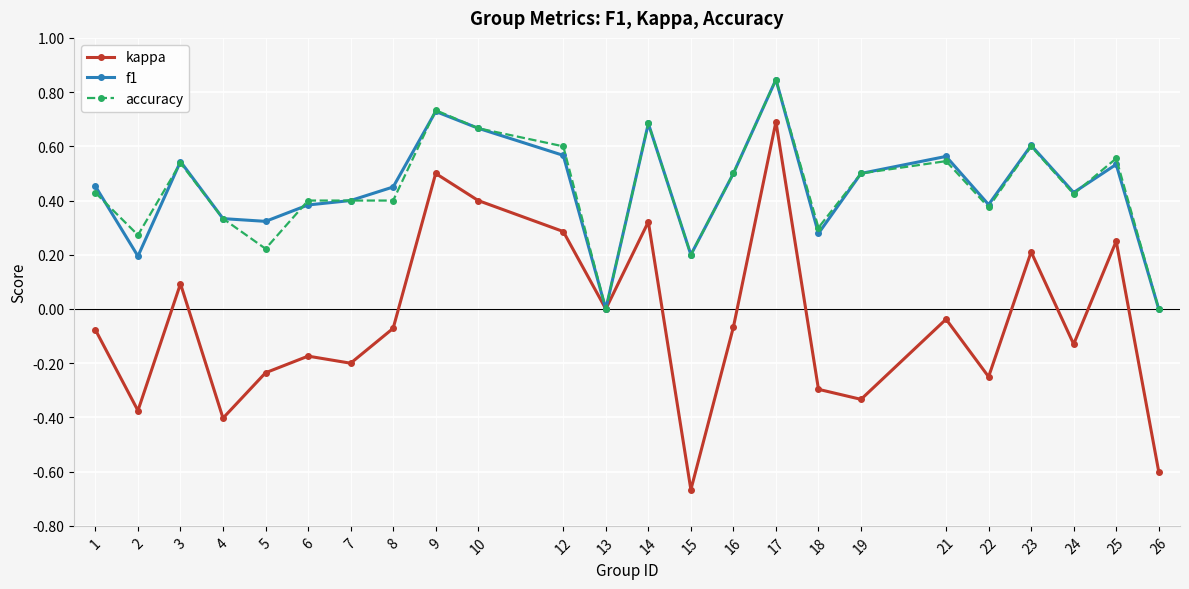

Is the value of kappa at 15 greater than the value of accuracy at 10?

No